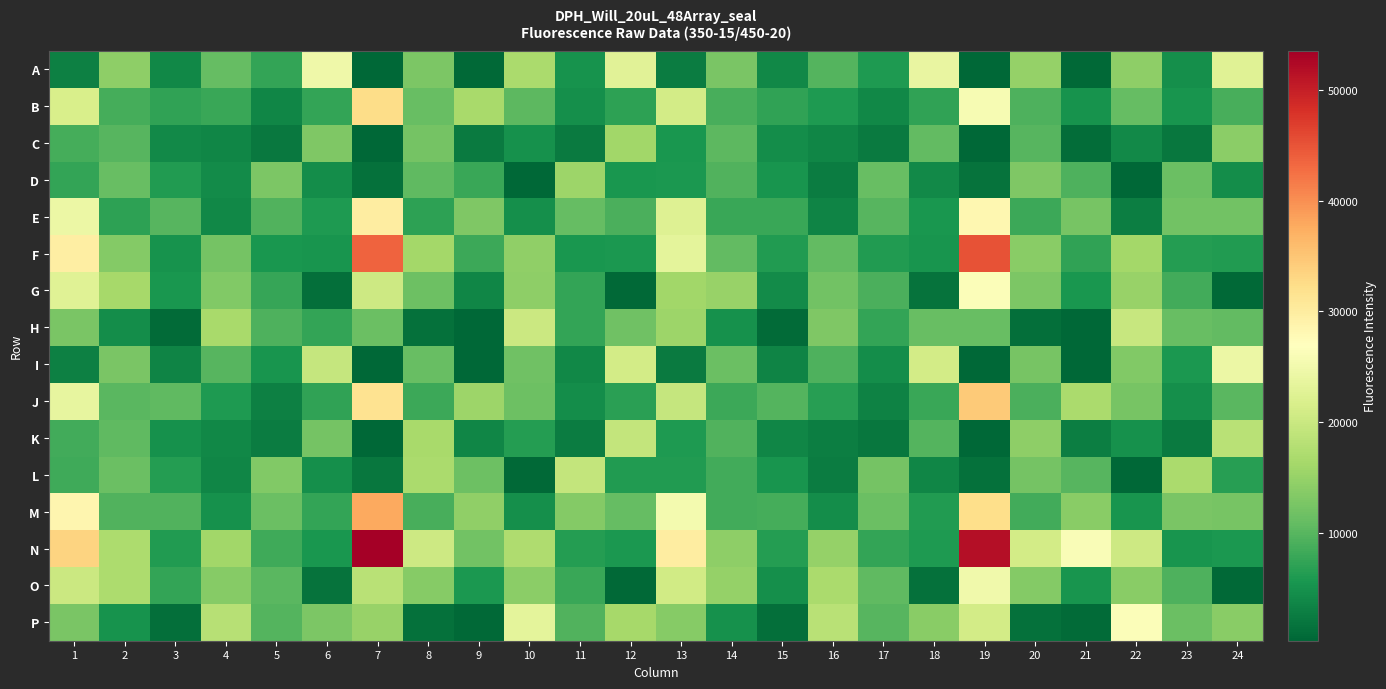

Reading left to right, transcribe all the data shown in this chart.

A: 1=3144	2=14206	3=3859	4=11001	5=7412	6=24811	7=268	8=12812	9=481	10=16830	11=5234	12=22866	13=2630	14=12685	15=3946	16=9634	17=5935	18=23791	19=401	20=14967	21=469	22=14355	23=4689	24=22656
B: 1=21554	2=8732	3=7201	4=7866	5=3601	6=7451	7=32356	8=11106	9=16642	10=10439	11=4663	12=7090	13=21063	14=8846	15=7227	16=5887	17=3800	18=7295	19=25774	20=9210	21=5086	22=11062	23=5265	24=8993
C: 1=8666	2=9957	3=4023	4=3614	5=2300	6=13091	7=368	8=12235	9=2509	10=4877	11=2404	12=15891	13=5589	14=10310	15=4484	16=3622	17=2529	18=10796	19=277	20=9940	21=976	22=4116	23=1973	24=14116
D: 1=7422	2=11138	3=6091	4=4264	5=12793	6=4613	7=1494	8=10521	9=7956	10=436	11=15504	12=5601	13=5712	14=9545	15=5294	16=2566	17=11089	18=4006	19=1547	20=13094	21=9253	22=354	23=11306	24=4614
E: 1=24360	2=7013	3=9881	4=3800	5=9601	6=5925	7=29889	8=7049	9=12959	10=4760	11=11061	12=9169	13=22450	14=7908	15=7771	16=3460	17=9884	18=5627	19=28356	20=8157	21=12509	22=2883	23=12099	24=11957
F: 1=29742	2=13442	3=5209	4=12227	5=5658	6=5309	7=43705	8=16168	9=8072	10=14464	11=5485	12=5812	13=23320	14=10863	15=6279	16=10865	17=6200	18=5264	19=45153	20=13921	21=7253	22=16264	23=6341	24=6160
G: 1=22535	2=16392	3=5540	4=13212	5=7560	6=1232	7=20281	8=11617	9=3790	10=14243	11=7467	12=512	13=15968	14=15159	15=4253	16=12050	17=9203	18=1515	19=26423	20=12917	21=5650	22=15068	23=8424	24=527
H: 1=12694	2=4477	3=862	4=16575	5=9231	6=7385	7=11323	8=1353	9=397	10=20080	11=7435	12=11889	13=15523	14=5009	15=702	16=12970	17=7469	18=11150	19=11176	20=1232	21=449	22=19792	23=11097	24=10814
I: 1=3001	2=12712	3=3503	4=9855	5=5373	6=19535	7=257	8=11138	9=401	10=11870	11=3975	12=21038	13=2524	14=11328	15=3415	16=9217	17=4512	18=21021	19=266	20=12373	21=425	22=13214	23=5841	24=24208
J: 1=23673	2=10134	3=10655	4=5881	5=3131	6=7270	7=31560	8=8123	9=15603	10=11522	11=4445	12=6770	13=19575	14=8123	15=9669	16=6580	17=3357	18=7925	19=34531	20=9139	21=16774	22=12346	23=4801	24=10198
K: 1=8460	2=10508	3=4878	4=3949	5=2663	6=12162	7=398	8=16497	9=3713	10=6401	11=2672	12=19361	13=5986	14=9605	15=3669	16=2914	17=2030	18=9644	19=400	20=14235	21=2904	22=4862	23=2360	24=18338
L: 1=8336	2=11348	3=6425	4=3669	5=13300	6=4820	7=1970	8=16782	9=11582	10=638	11=19333	12=6116	13=6229	14=8411	15=5430	16=2742	17=12140	18=3736	19=1368	20=12146	21=9982	22=437	23=16881	24=6626
M: 1=28439	2=9517	3=9582	4=4939	5=11321	6=7444	7=37840	8=8899	9=14520	10=4741	11=13563	12=10955	13=25384	14=8555	15=8654	16=4608	17=11393	18=6165	19=32274	20=8422	21=13920	22=5442	23=12560	24=12443
N: 1=33445	2=17087	3=6183	4=15923	5=8191	6=5578	7=53549	8=20371	9=11942	10=17153	11=6430	12=5784	13=29911	14=14357	15=6346	16=14903	17=7428	18=6045	19=51753	20=21018	21=26151	22=20290	23=5434	24=5796
O: 1=20063	2=17006	3=7524	4=13632	5=10176	6=1550	7=18252	8=13659	9=5761	10=14108	11=7942	12=649	13=20727	14=14924	15=4784	16=16864	17=10582	18=1386	19=24932	20=13467	21=5458	22=13819	23=9401	24=634
P: 1=12595	2=5070	3=1246	4=18130	5=9785	6=12807	7=15075	8=1426	9=638	10=23247	11=9620	12=16456	13=13728	14=4969	15=1168	16=18214	17=9854	18=13908	19=21051	20=1391	21=741	22=26364	23=11439	24=13940